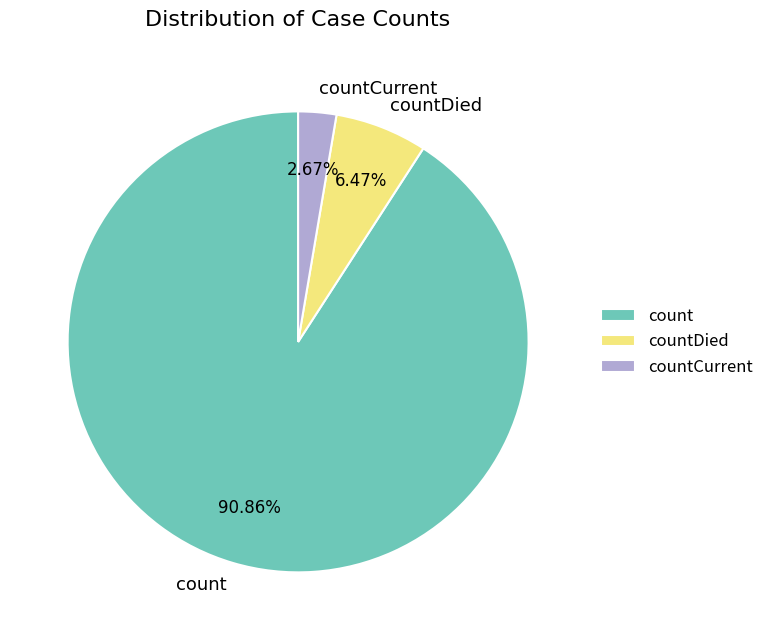

What is the smallest slice in the pie chart?

countCurrent